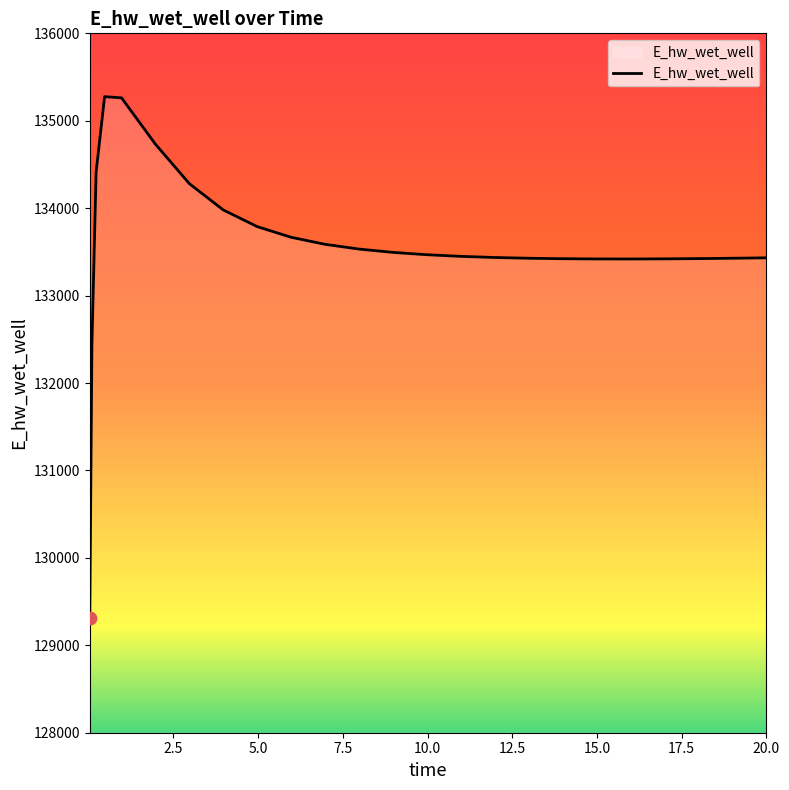

What is the difference between the maximum and minimum values?

5964.3